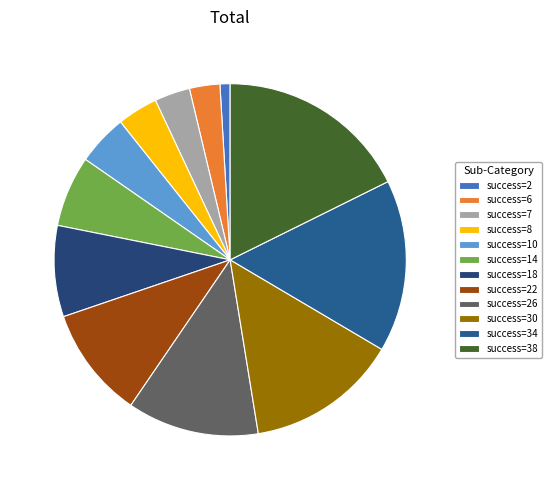

Is it true that success=14 is 7% of the pie?

True